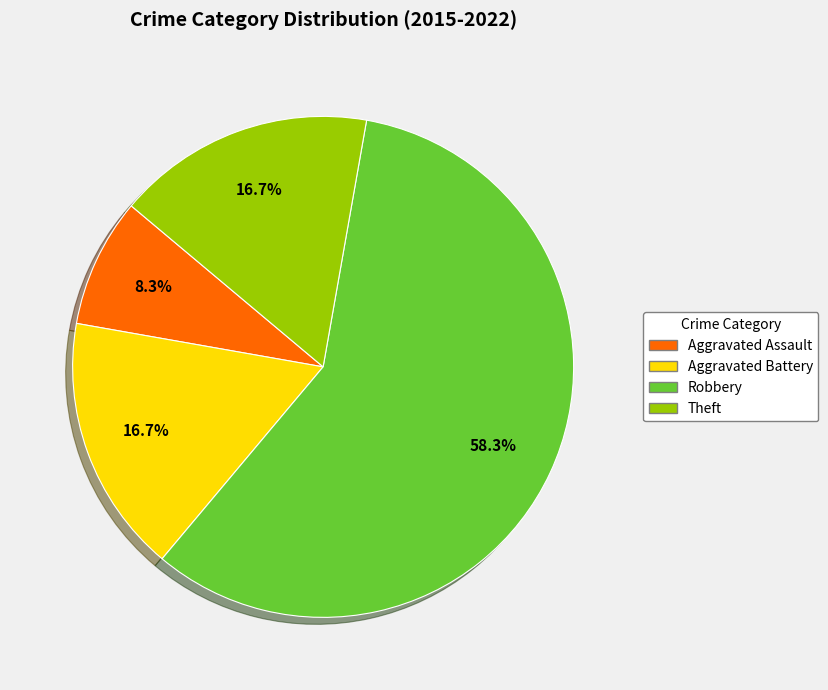

What is the ratio of the value at Aggravated Battery to the value at Robbery?

0.3